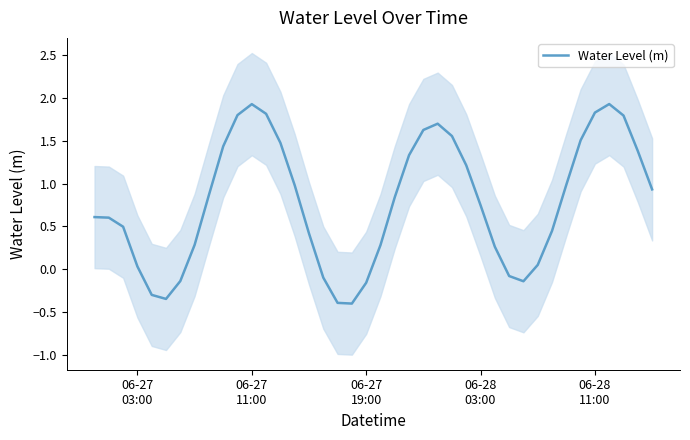

What is the value of the 15th point from the left?

1.0